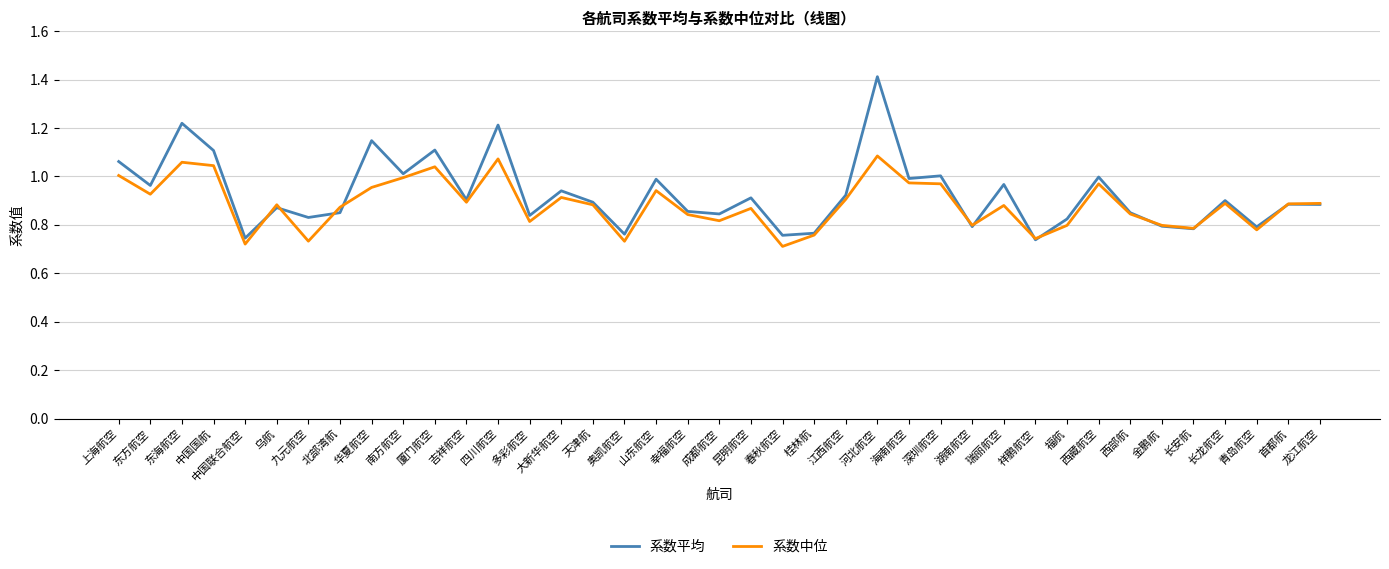

Rank the series by their average value, from lowest to highest.

系数中位, 系数平均